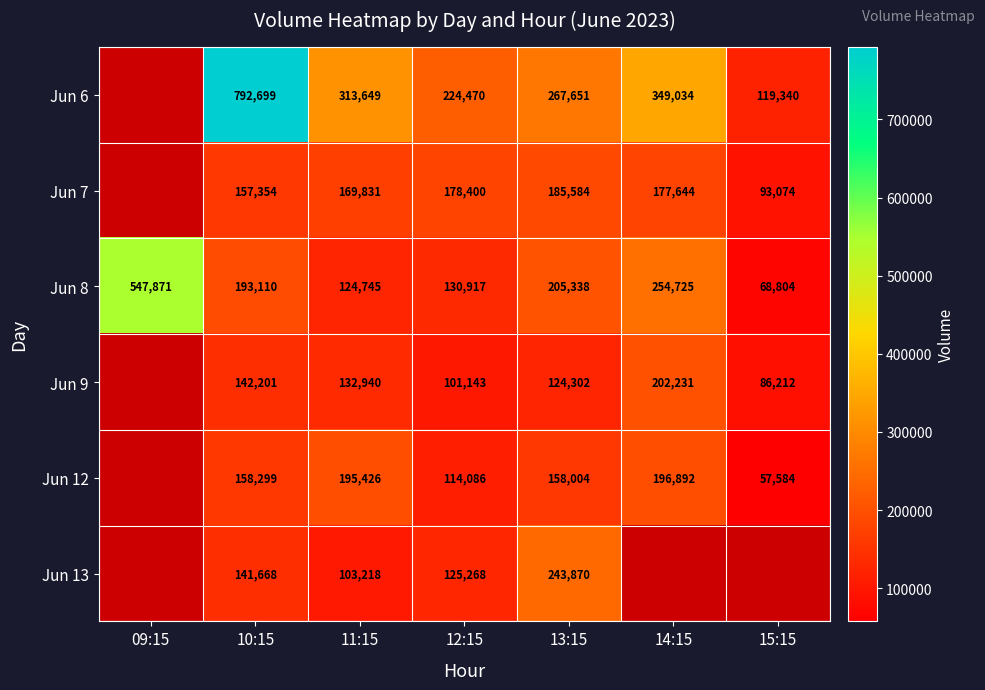

What is the difference between the Jun 8 values at 11:15 and 13:15?

80593